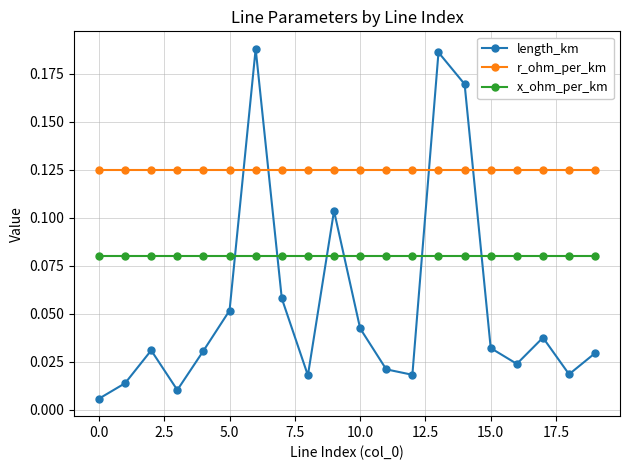

What is the sum of all r_ohm_per_km values?

2.5